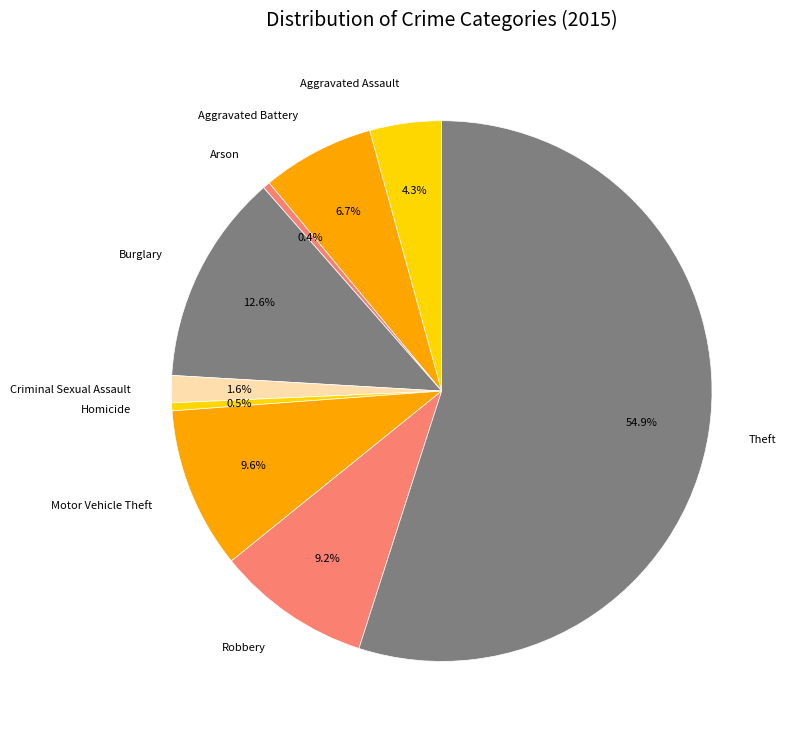

What is the largest slice in the pie chart?

Theft